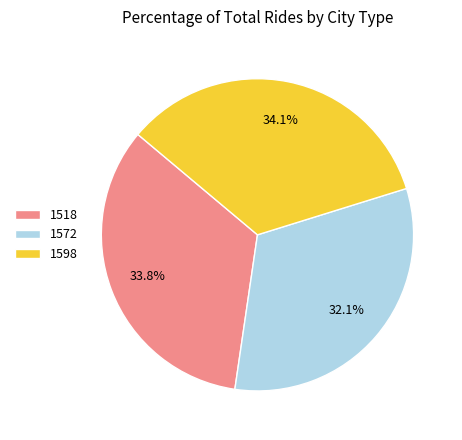

What is the ratio of the value at 1518 to the value at 1598?

1.0